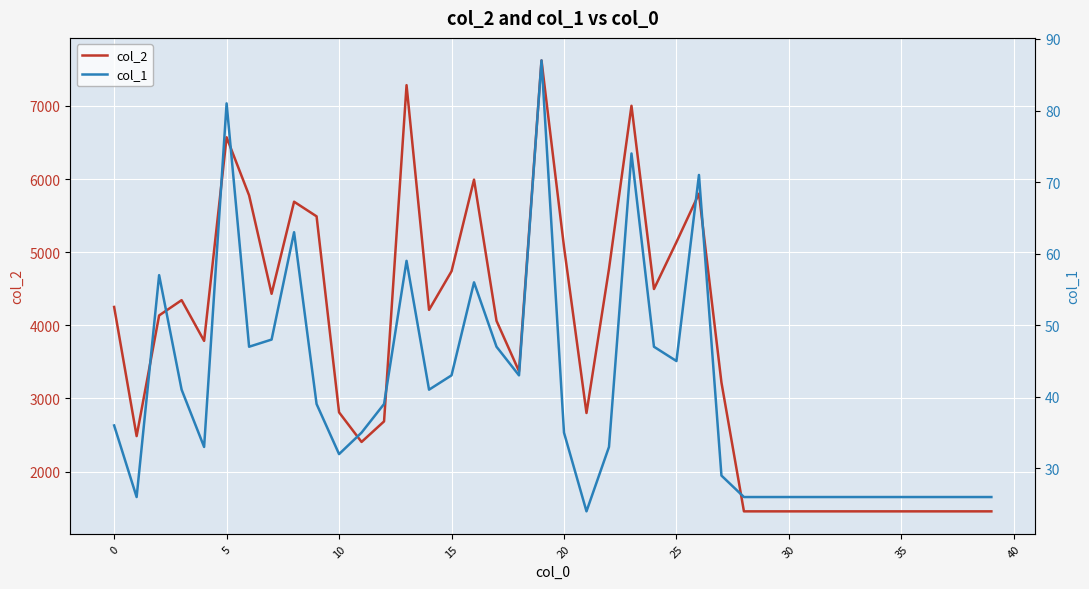

What are all the series names shown in the legend?

col_2, col_1